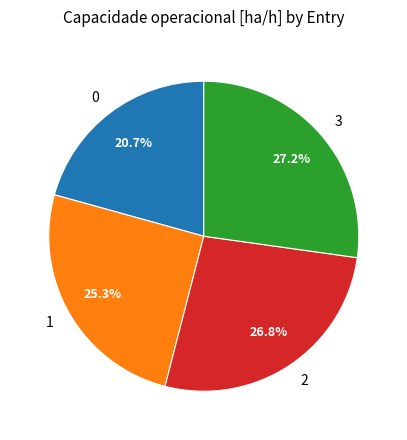

Approximately how many times larger is the value at 2 compared to 1?

1.1